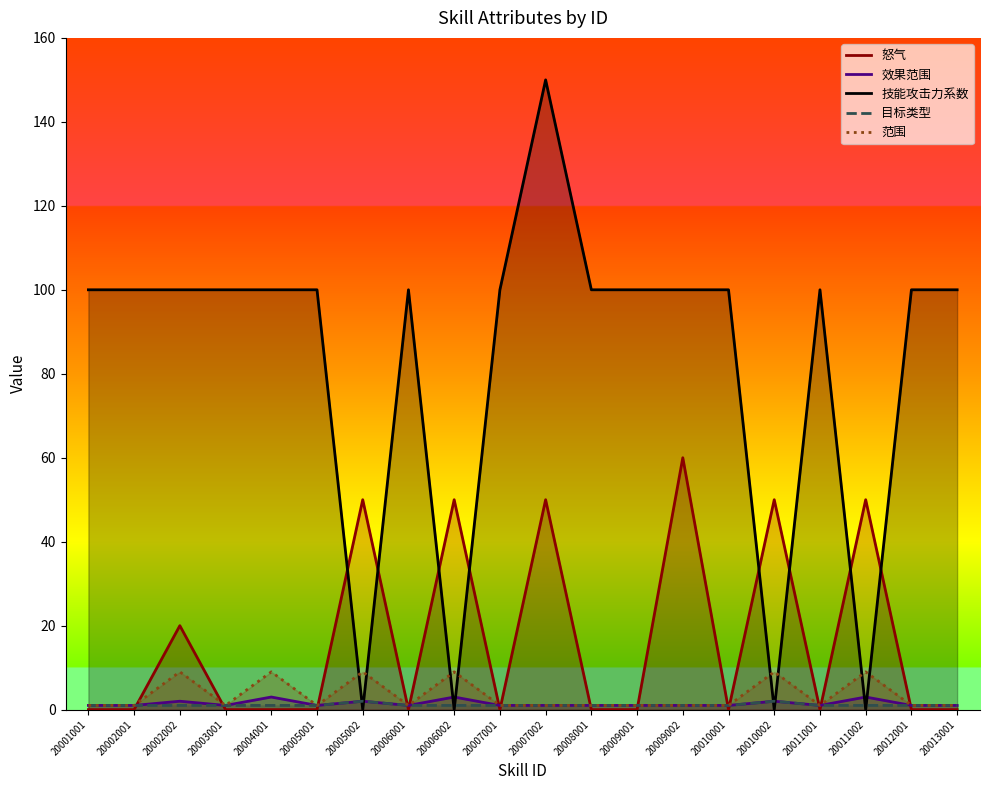

In 怒气, how many points are higher than both neighbors (excluding endpoints)?

7